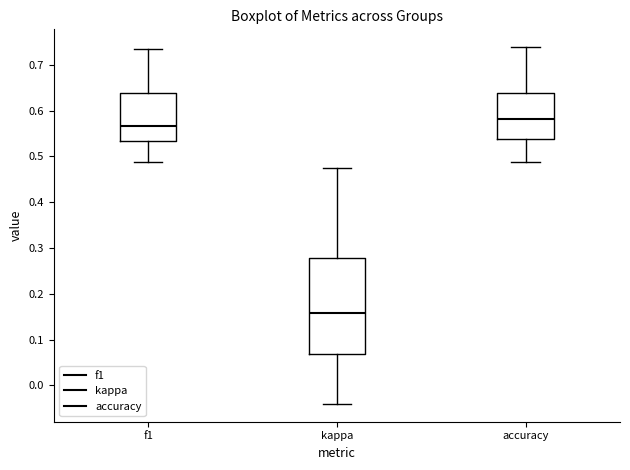

Where does the median line of the box for accuracy sit on the y-axis? The values are not printed on the chart, so give them approximately, as read against the axis.

0.58